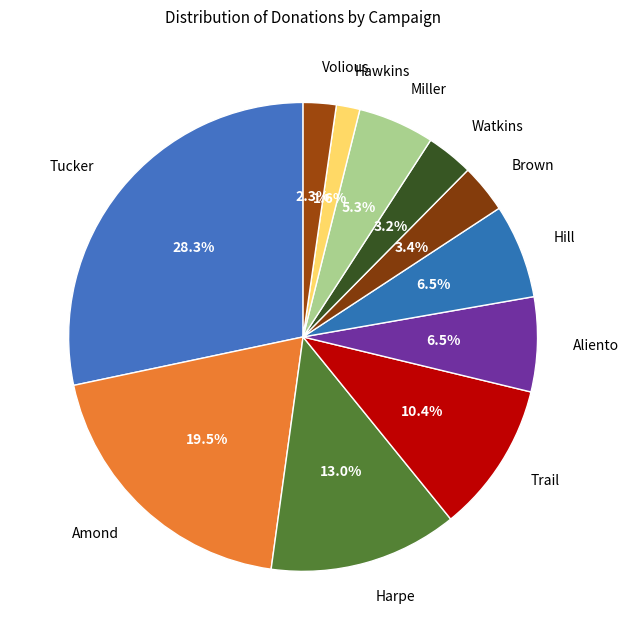

What is the smallest slice in the pie chart?

Hawkins